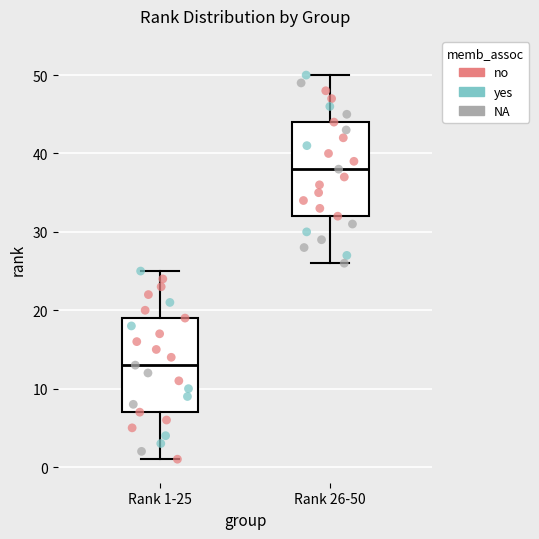

Which box's median line is the lowest?

Rank 1-25